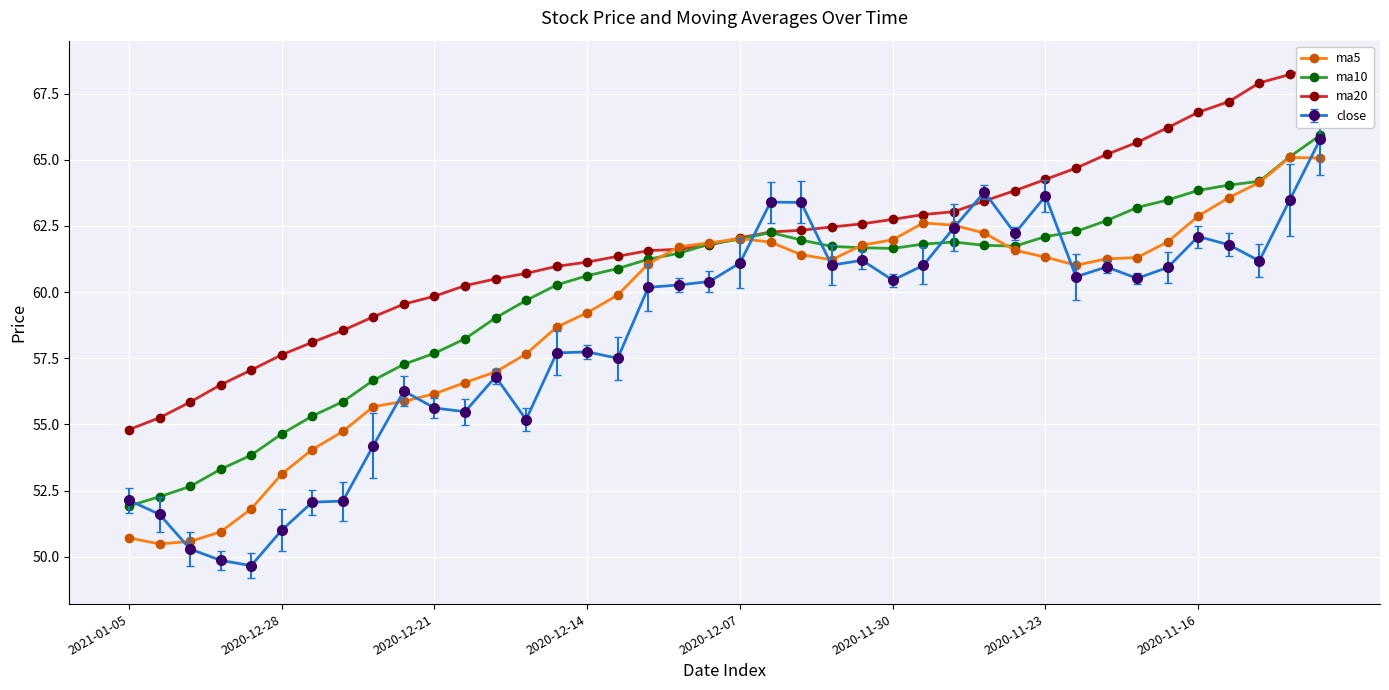

Which series has the largest range (max minus min)?

ma5